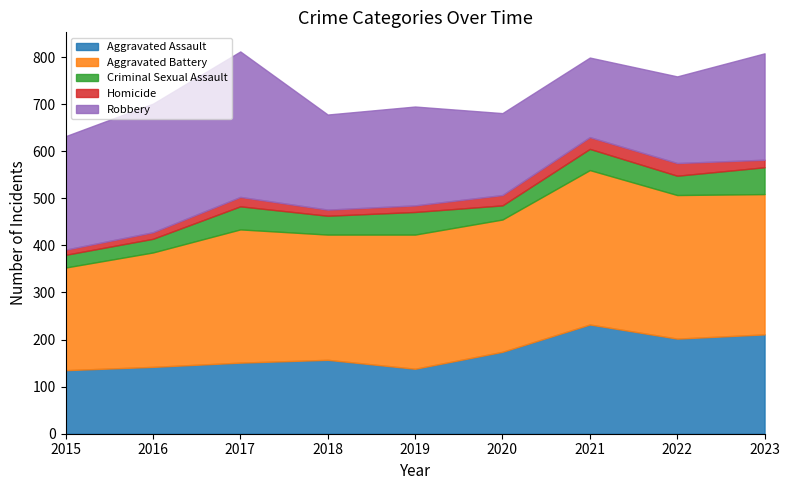

At which category does Criminal Sexual Assault reach its first local valley?

2018